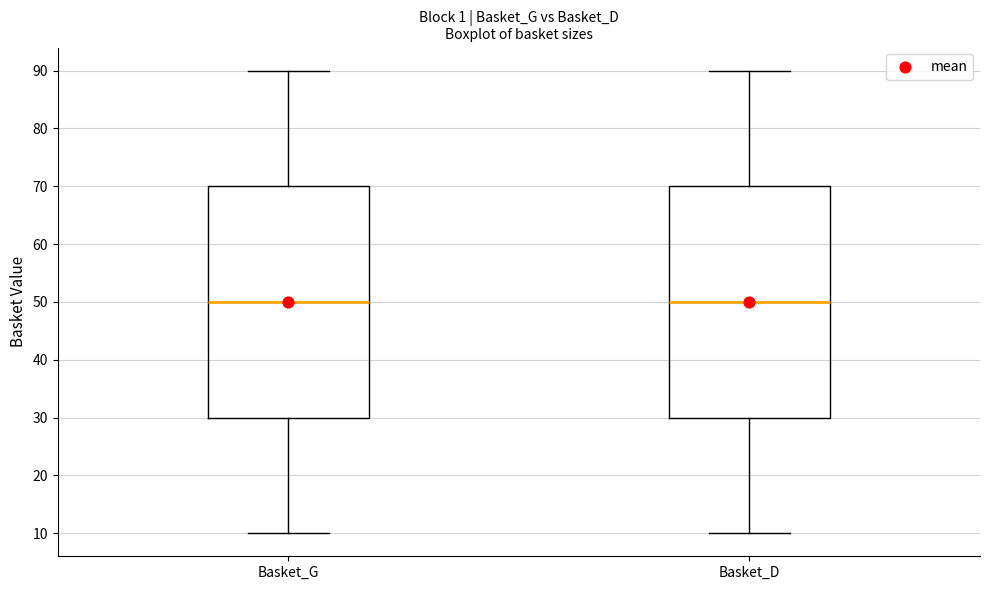

Reading left to right, read every box against the y-axis: the position of its median line, the range the box covers, and the ends of its whiskers. The values are not printed on the chart, so give them approximately, as read against the axis.

Basket_G: median 50, box 30 to 70, whiskers 10 to 90
Basket_D: median 50, box 30 to 70, whiskers 10 to 90